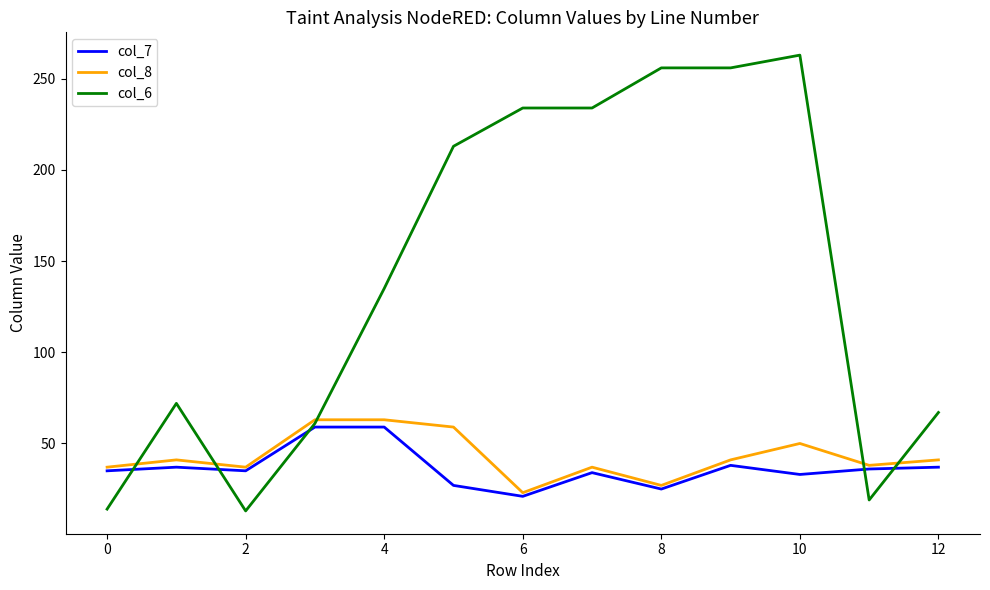

Which series has the largest range (max minus min)?

col_6